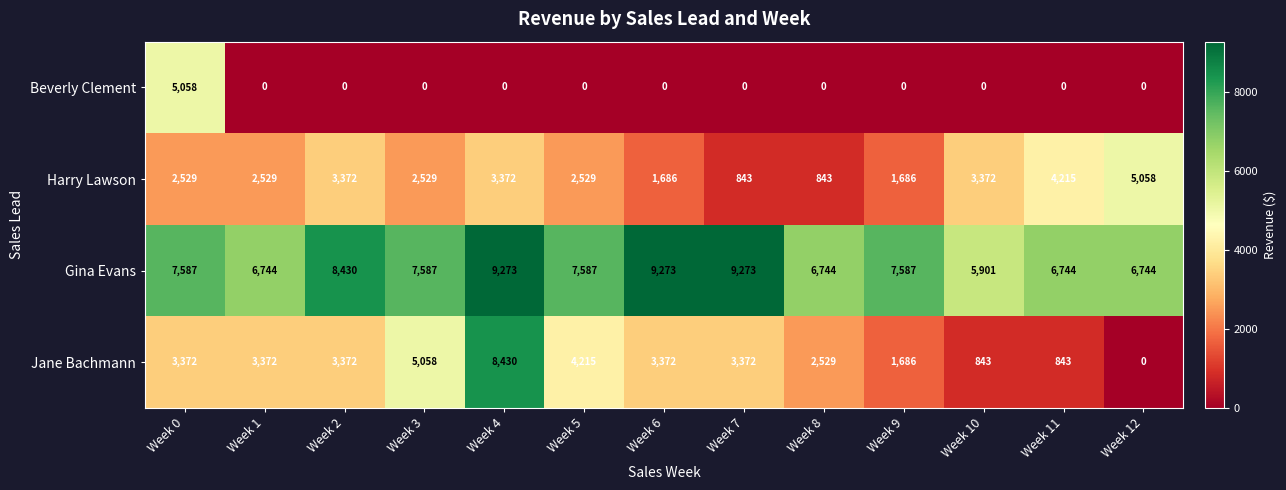

Is it true that Harry Lawson equals 2529 at Week 5?

True